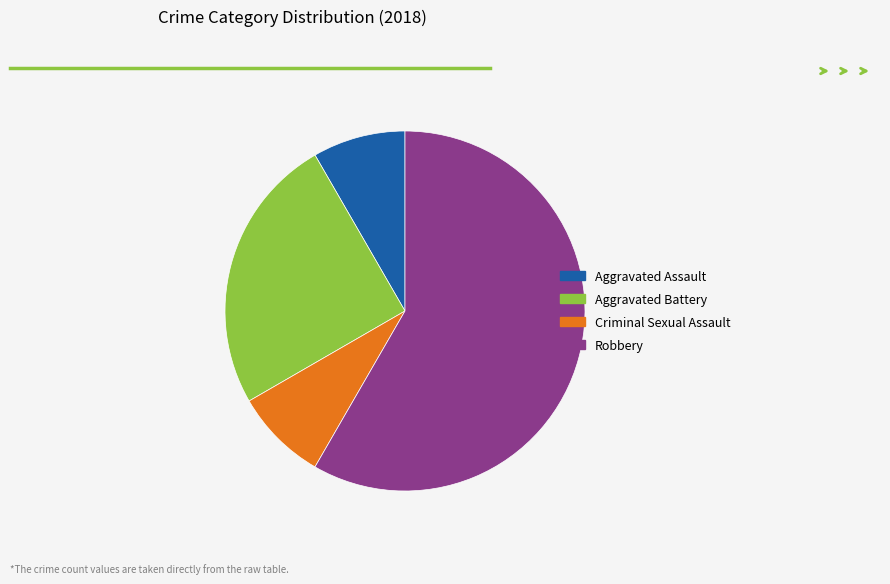

Does Aggravated Assault account for over 50% of the chart?

No